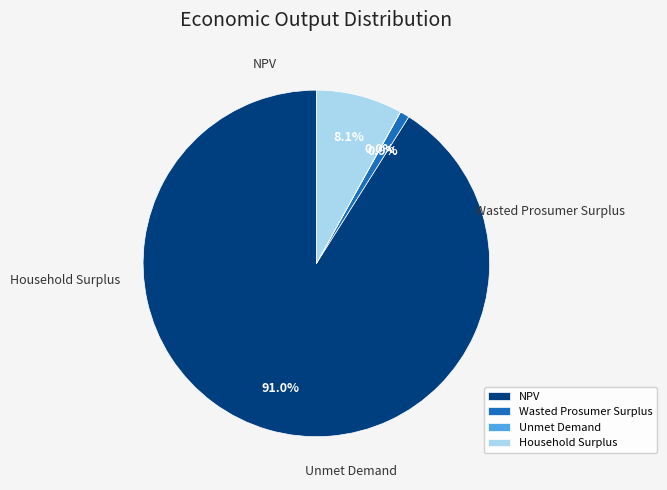

To the nearest percent, what is the difference between the Household Surplus and Wasted Prosumer Surplus slice percentages?

7%